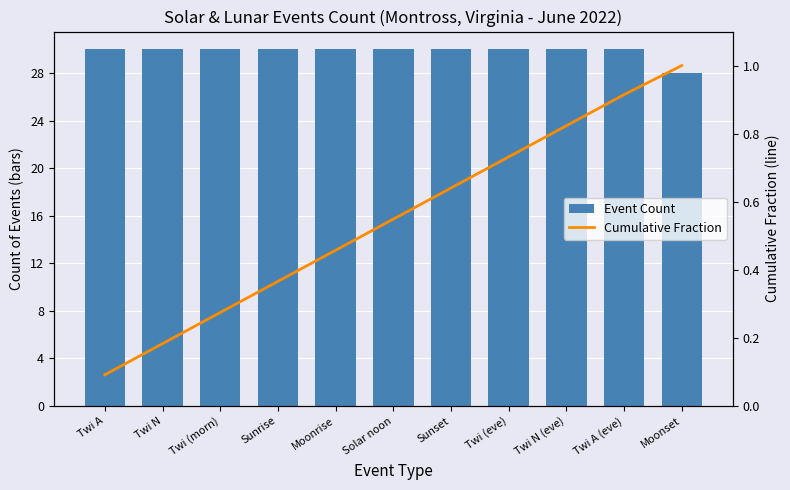

Reading right to left, extract all data points from this chart.

Event Count: Moonset=28.0	Twi A (eve)=30.0	Twi N (eve)=30.0	Twi (eve)=30.0	Sunset=30.0	Solar noon=30.0	Moonrise=30.0	Sunrise=30.0	Twi (morn)=30.0	Twi N=30.0	Twi A=30.0
Cumulative Fraction: Moonset=1.0	Twi A (eve)=0.9	Twi N (eve)=0.8	Twi (eve)=0.7	Sunset=0.6	Solar noon=0.5	Moonrise=0.5	Sunrise=0.4	Twi (morn)=0.3	Twi N=0.2	Twi A=0.1